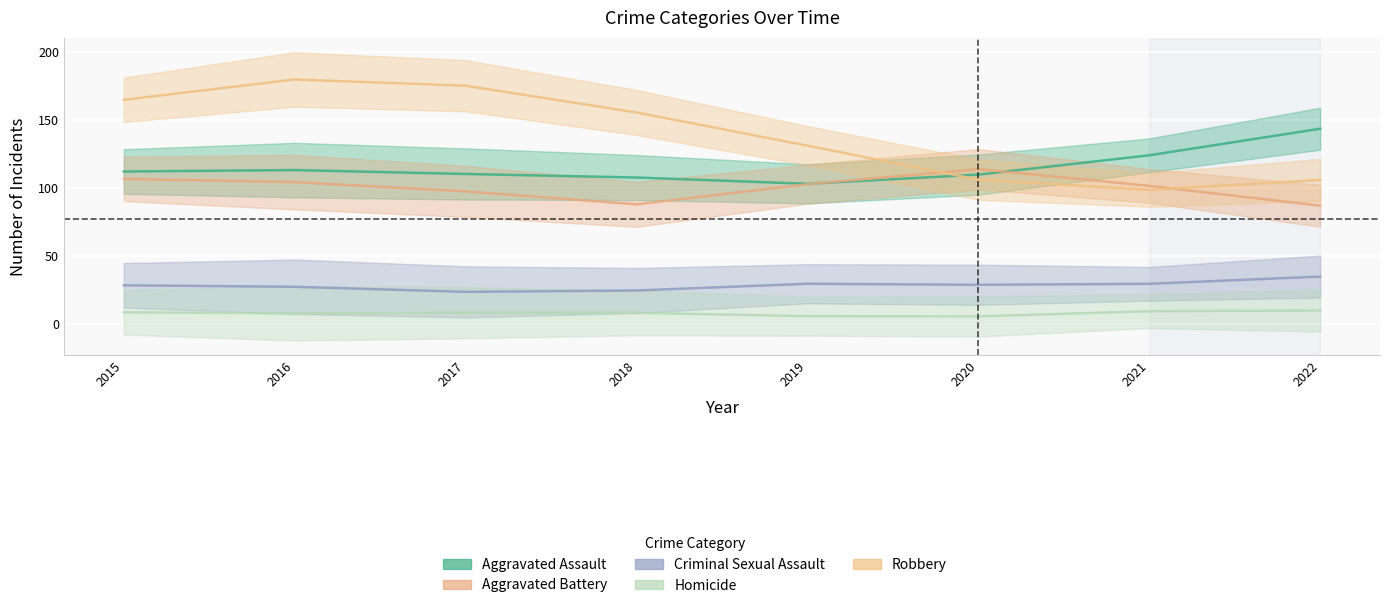

True or false: Criminal Sexual Assault and Aggravated Assault intersect in this chart.

False